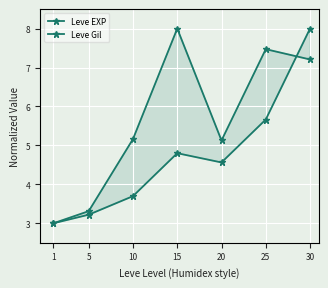

Count the number of categories in the chart.

7